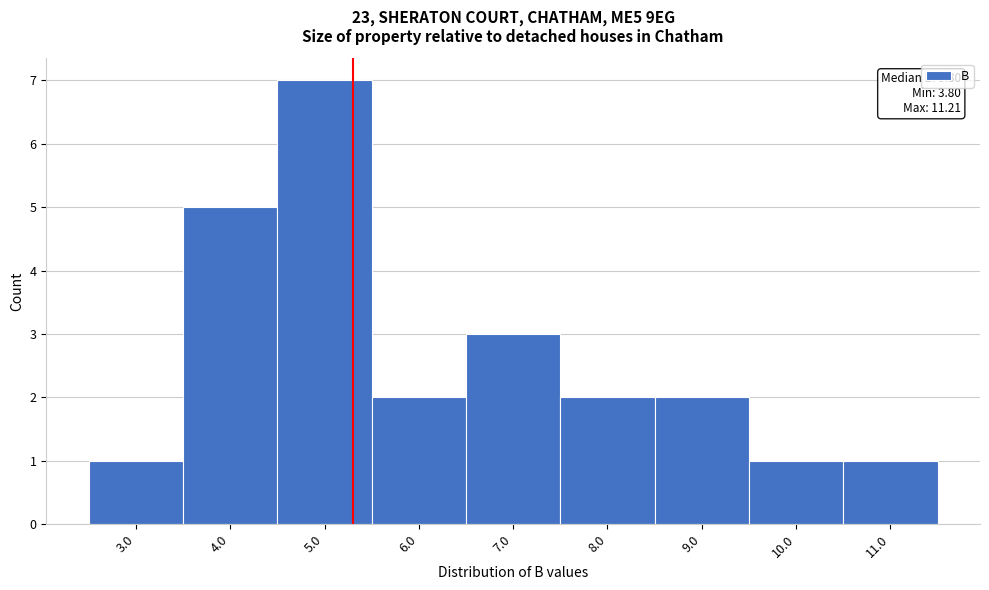

Reading left to right, what are all the values shown in this chart?

3.0=1	4.0=5	5.0=7	6.0=2	7.0=3	8.0=2	9.0=2	10.0=1	11.0=1